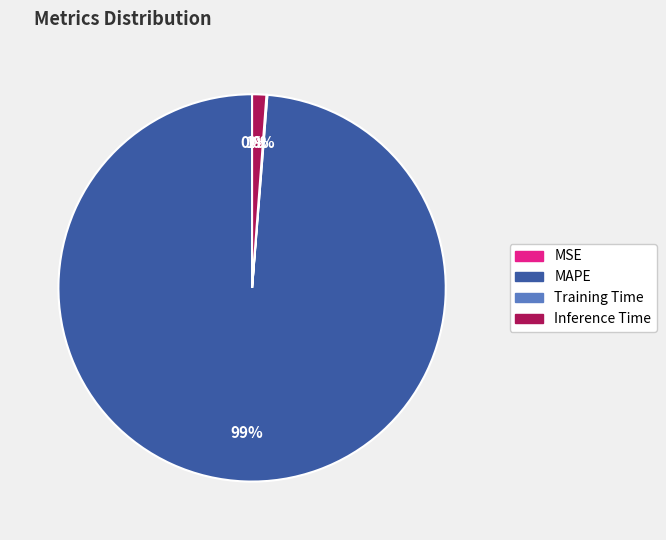

Which slice is the largest?

MAPE